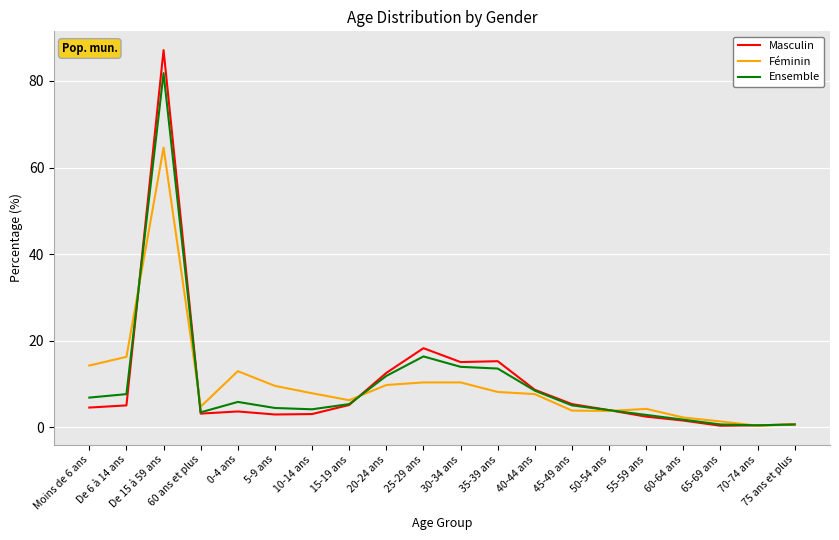

What are all the series names shown in the legend?

Masculin, Féminin, Ensemble